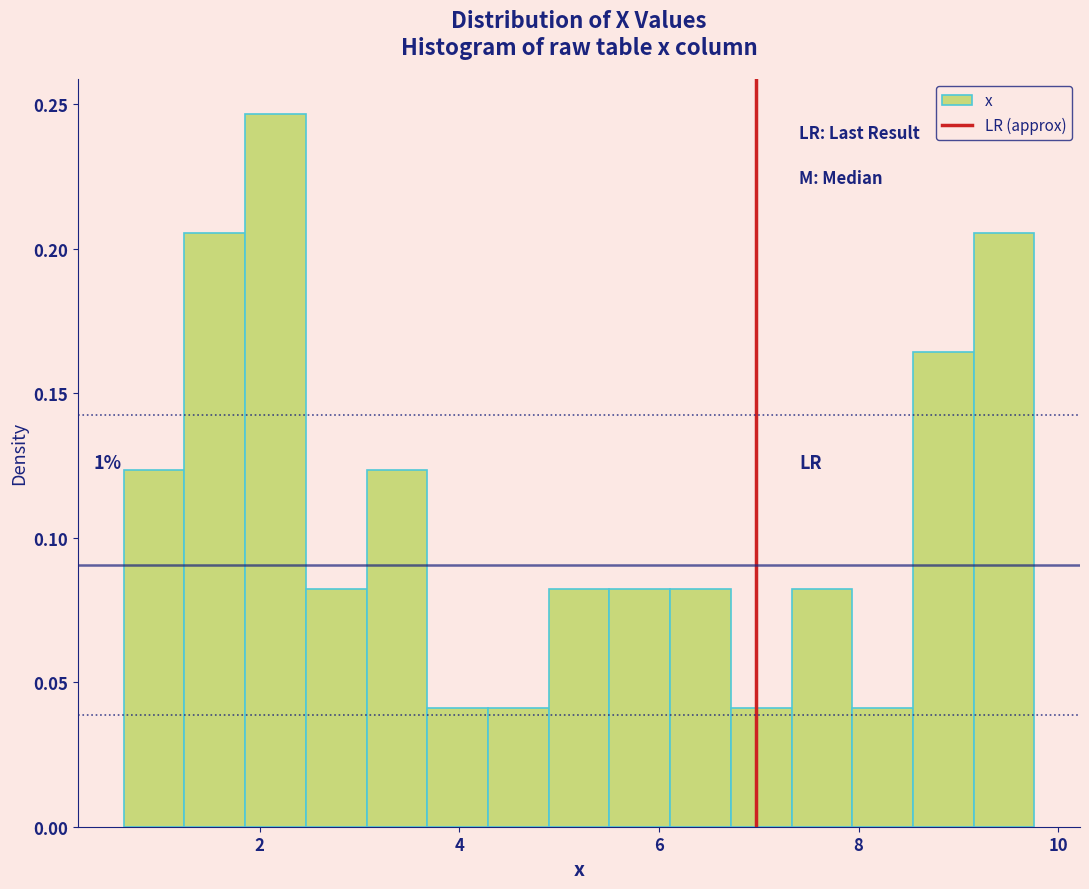

Around what value on the x-axis is the tallest bar? Give the approximate position of its centre, as read against the axis.

2.2